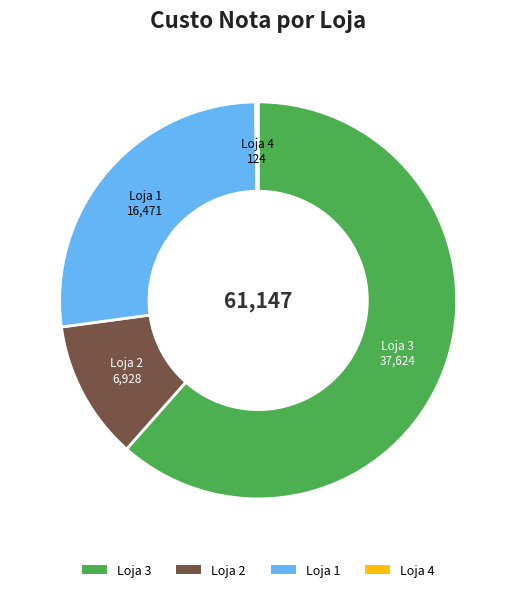

Is the sum of Loja 3 and Loja 2 greater than half?

Yes